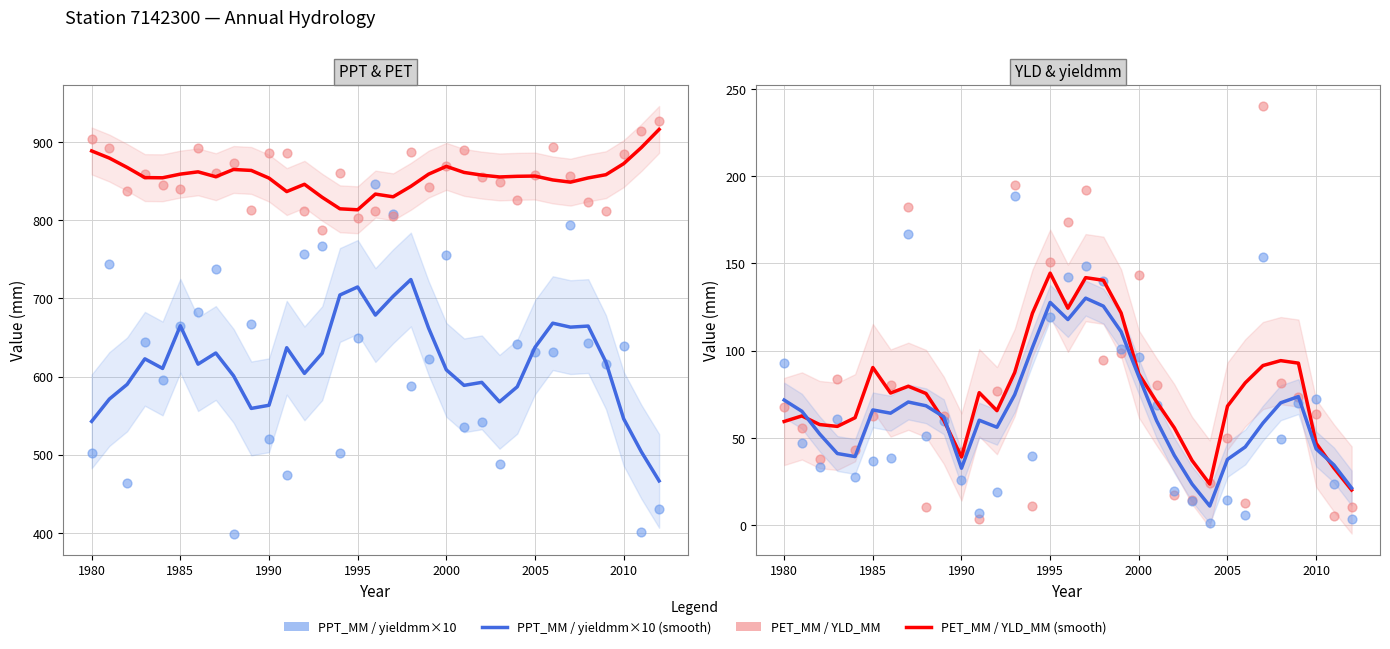

Is the value of PET_MM at 2012 greater than the value of PPT_MM at 1993?

Yes